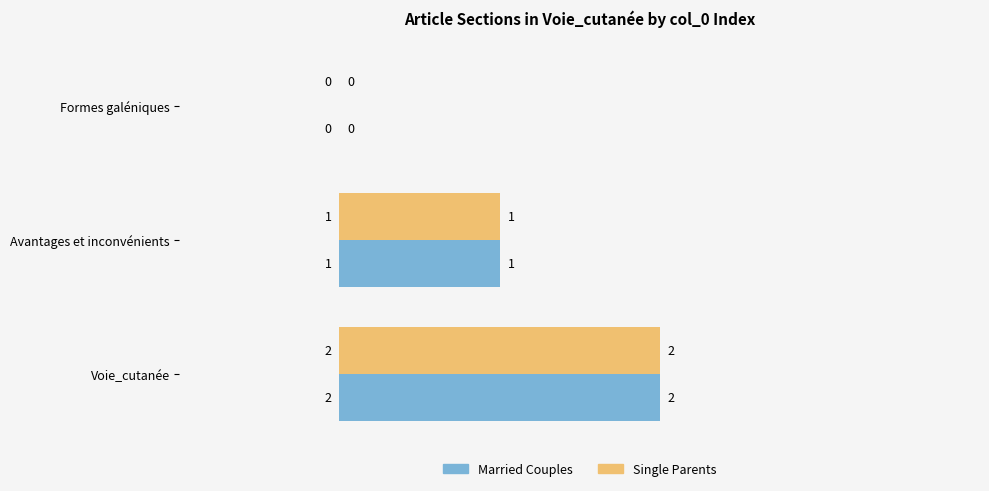

What are all the series names shown in the legend?

Married Couples, Single Parents